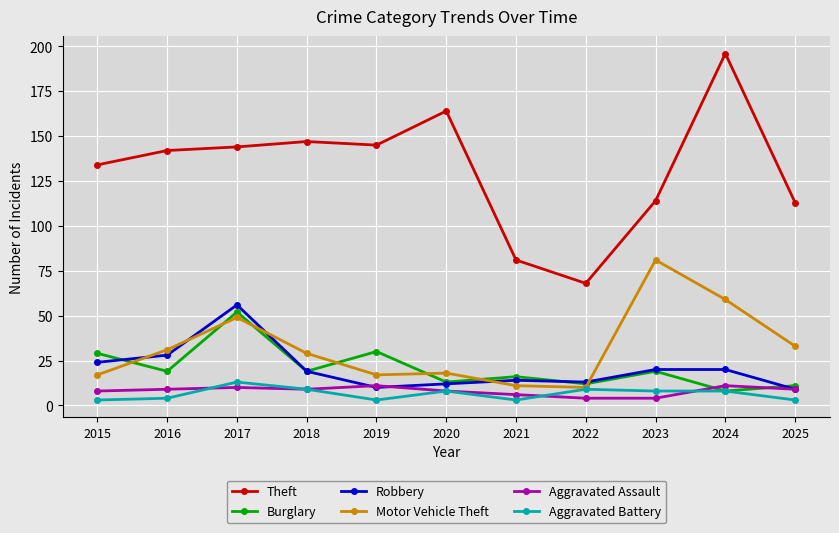

At 2017, list the series in order from largest to smallest.

Theft, Robbery, Burglary, Motor Vehicle Theft, Aggravated Battery, Aggravated Assault